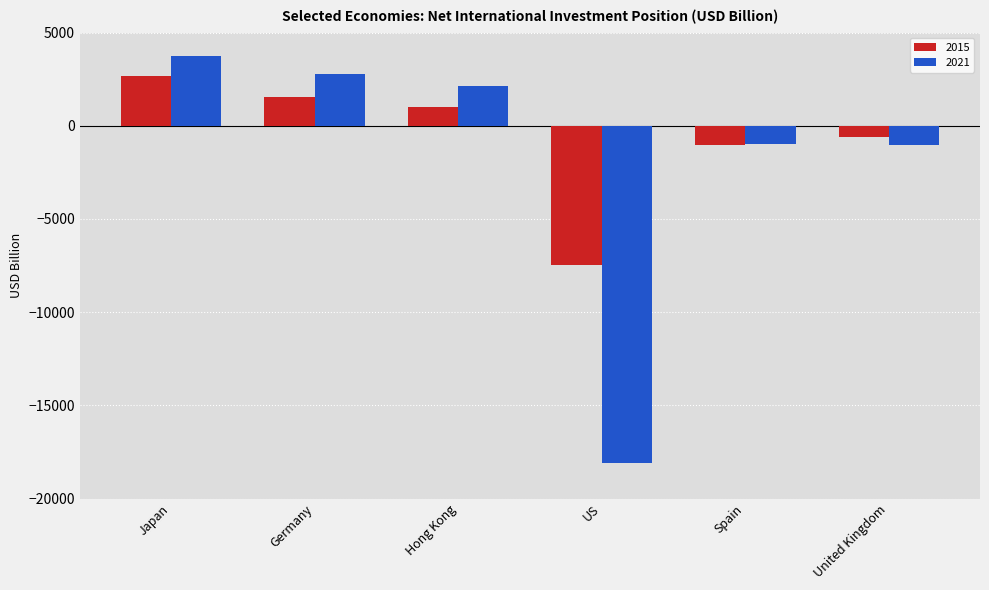

At United Kingdom, list the series in order from smallest to largest.

2021, 2015